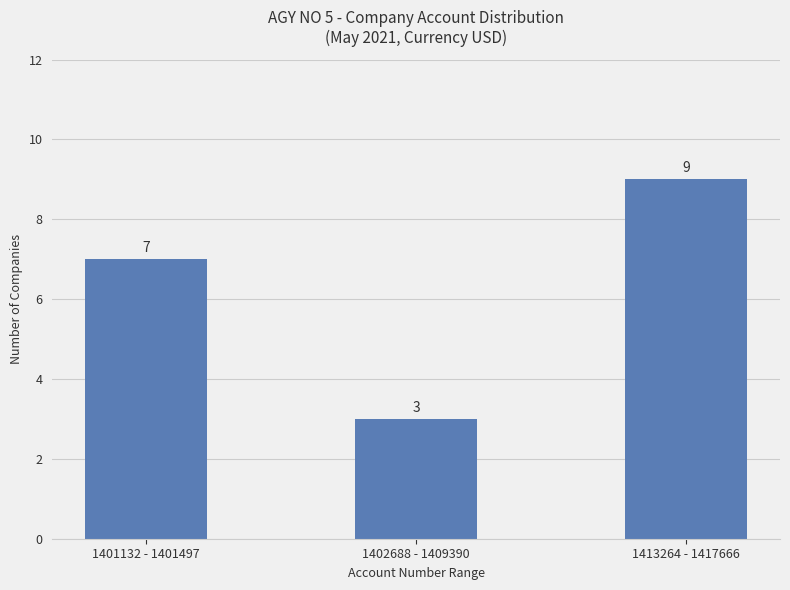

What position from the left is 1413264 - 1417666?

3